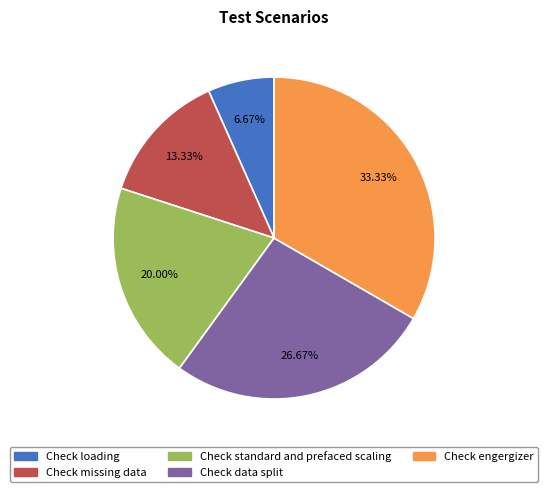

The Check engergizer slice represents 33% of the pie. True or false?

True